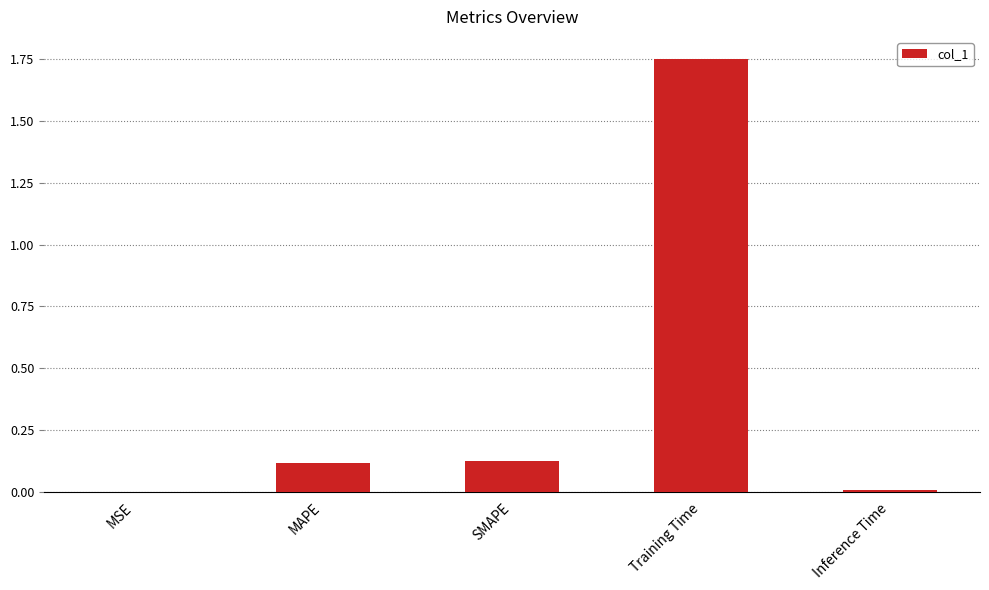

The chart shows a value of 0.0 at Inference Time. True or false?

True